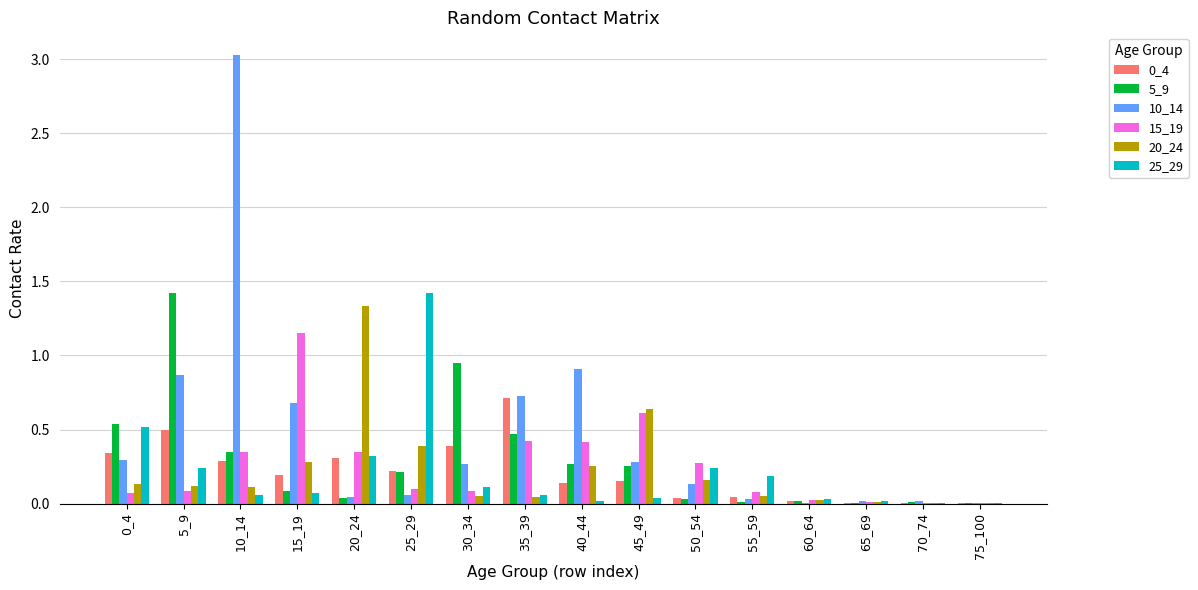

Is the value of 20_24 at 45_49 greater than the value of 15_19 at 65_69?

Yes